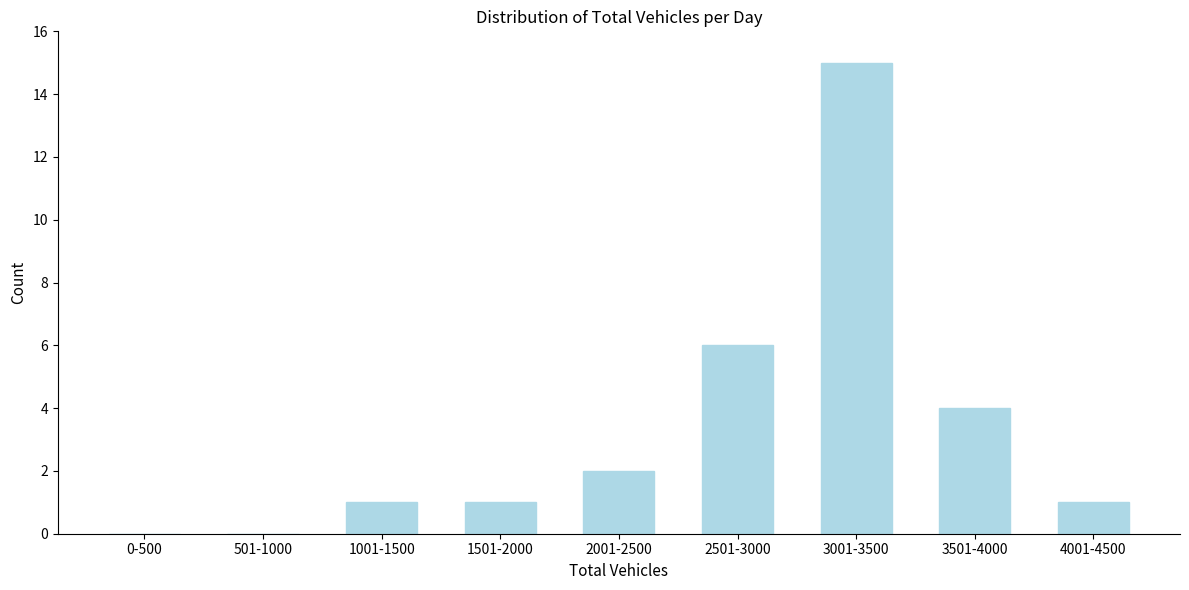

Reading left to right, list all the values displayed in this chart.

0-500=0	501-1000=0	1001-1500=1	1501-2000=1	2001-2500=2	2501-3000=6	3001-3500=15	3501-4000=4	4001-4500=1